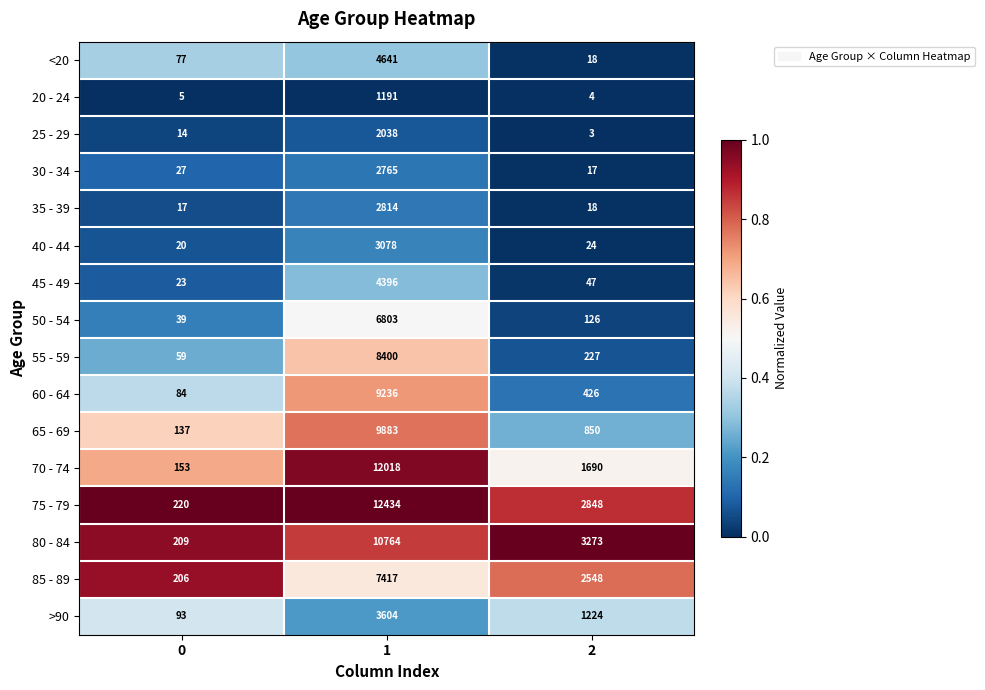

What is the maximum value shown in the chart?

12434